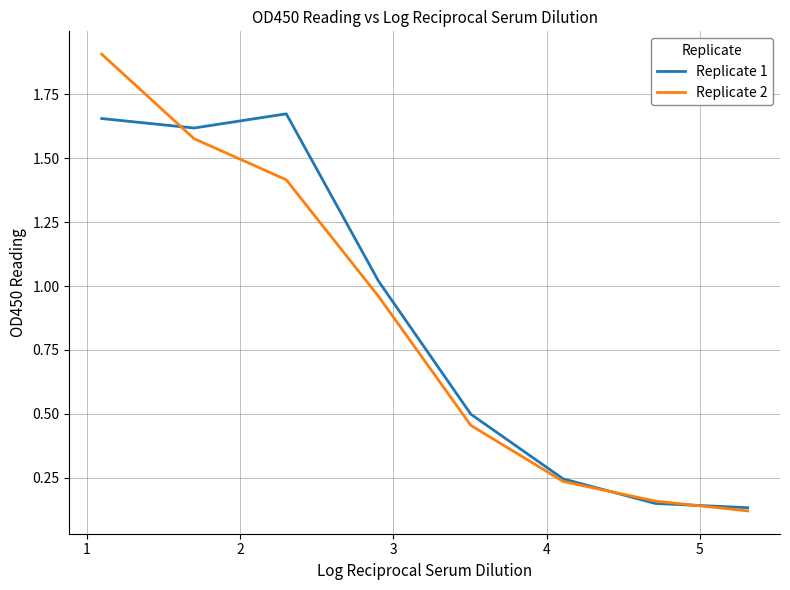

Which series has the widest spread of values?

Replicate 2